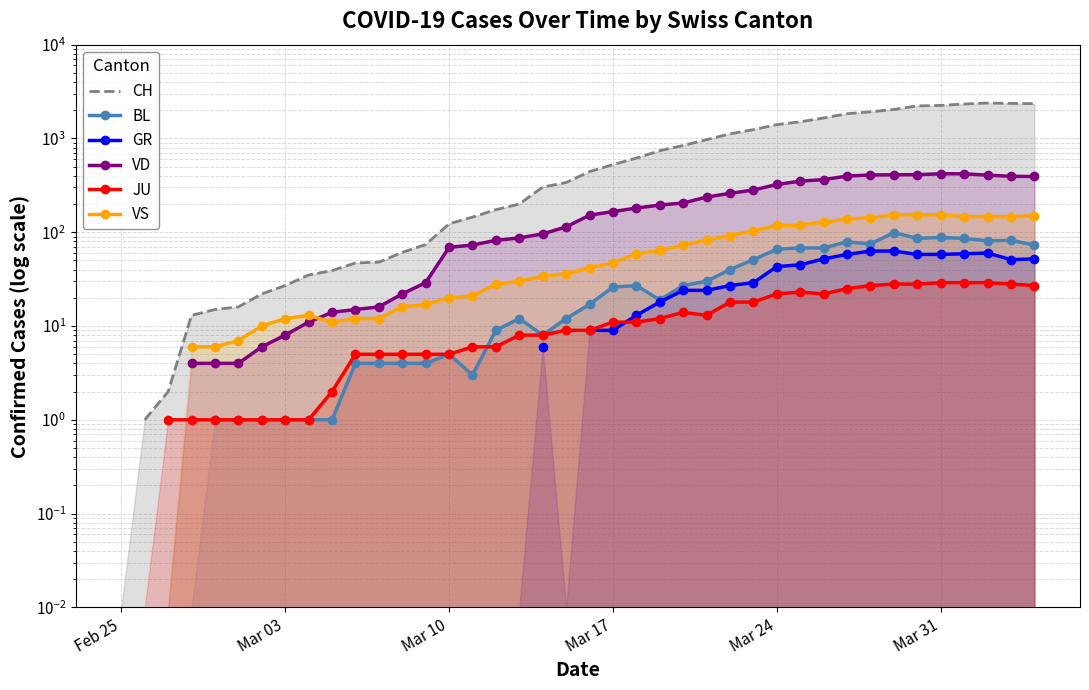

How many distinct data groups are displayed?

6